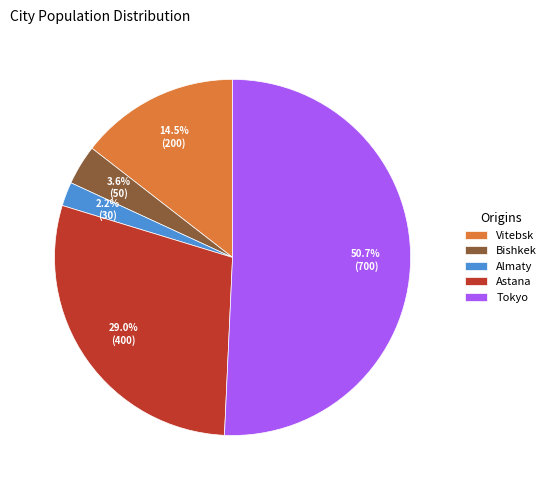

Rank the categories by value from lowest to highest.

Almaty, Bishkek, Vitebsk, Astana, Tokyo